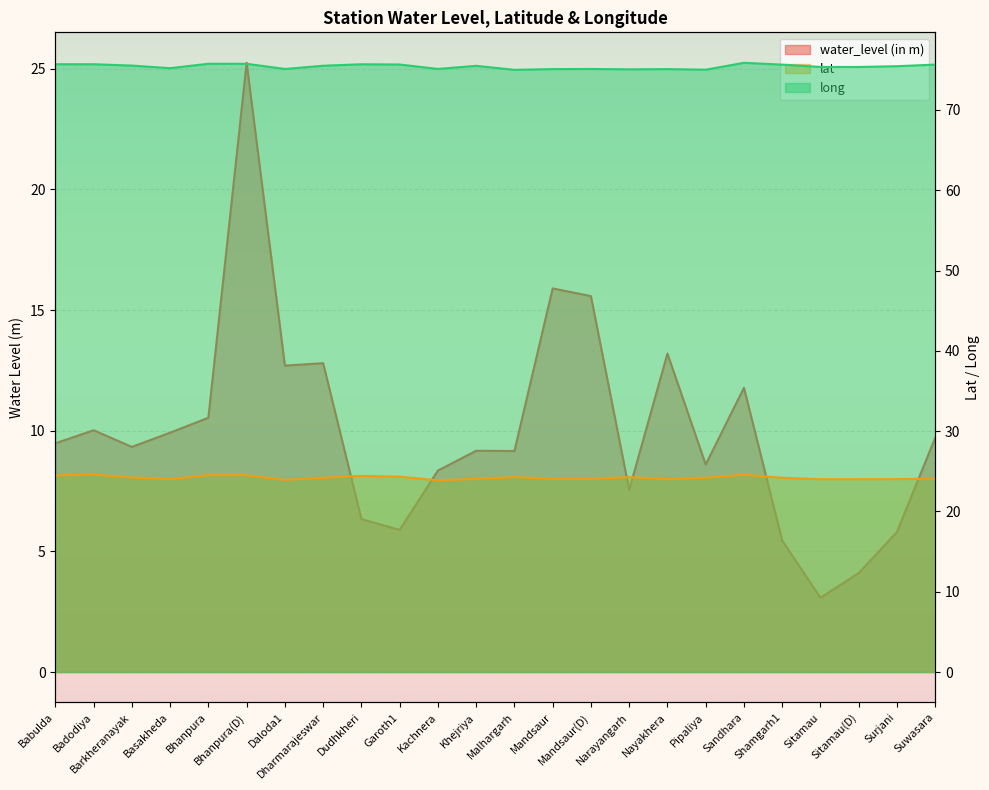

True or false: water_level (in m) and long cross at least once.

False